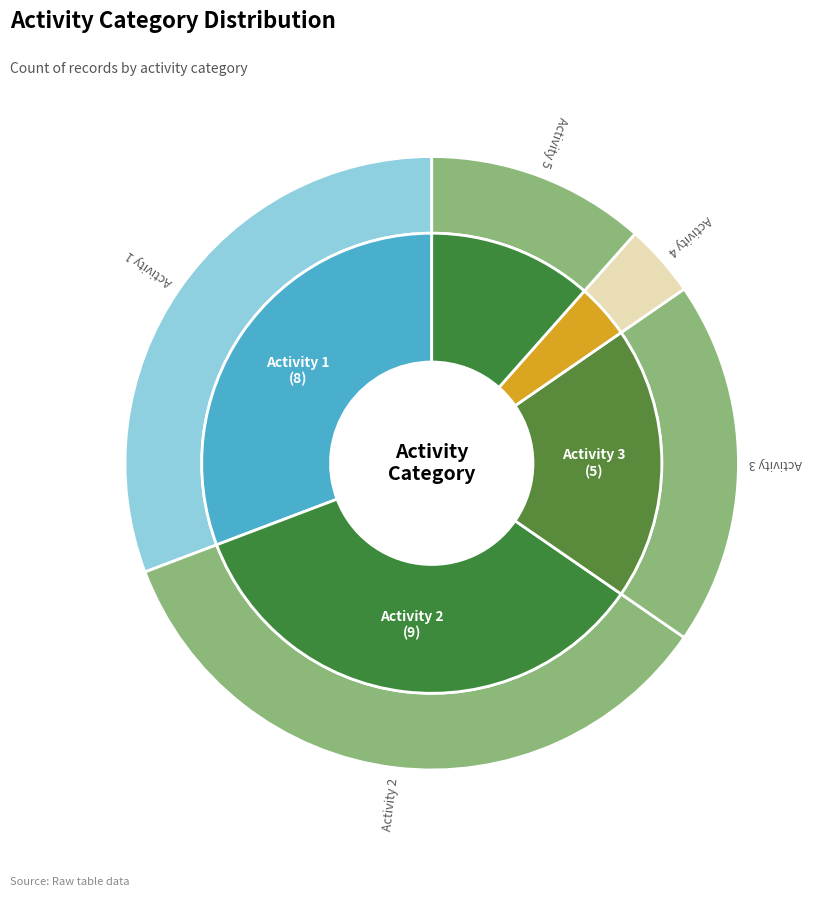

What is the ratio of the value at 1 to the value at 3?

1.6